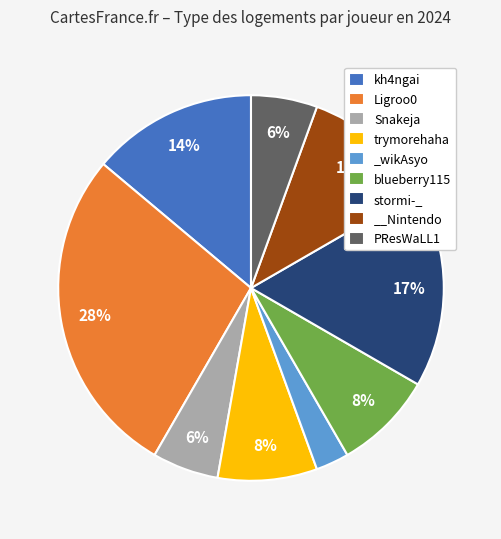

Does any single category account for the majority?

No